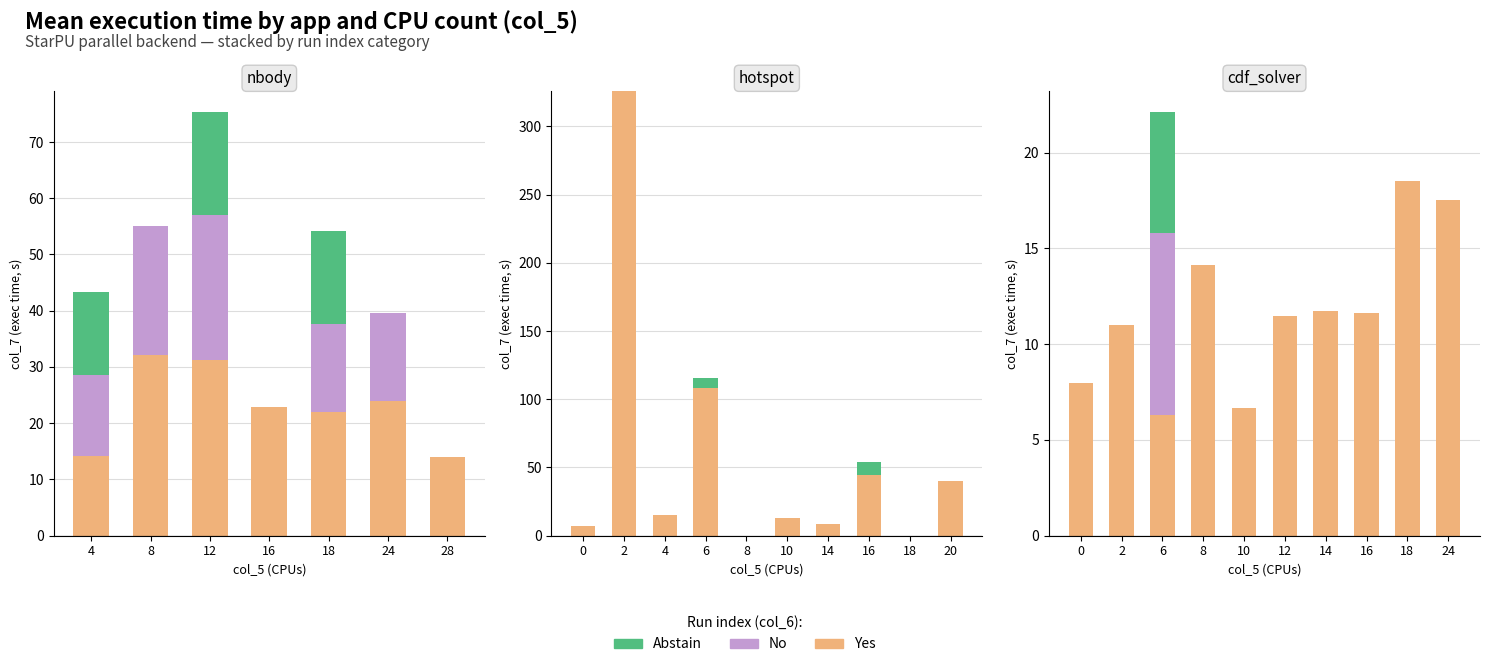

What is the value of the No bar at the 3rd from the left?

9.5